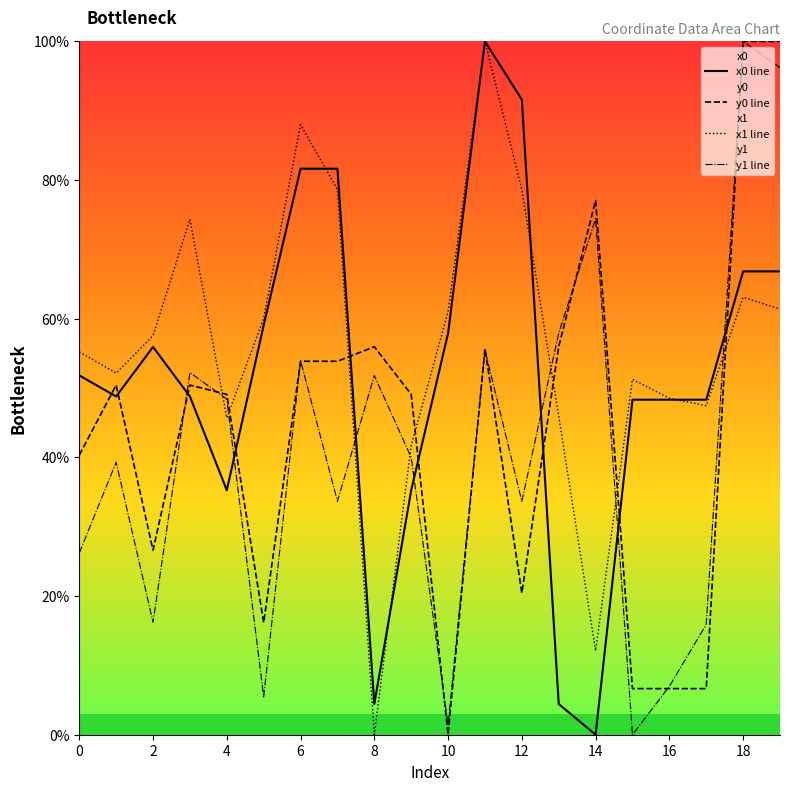

True or false: y1 line has more than 1 points higher than both neighbors.

True